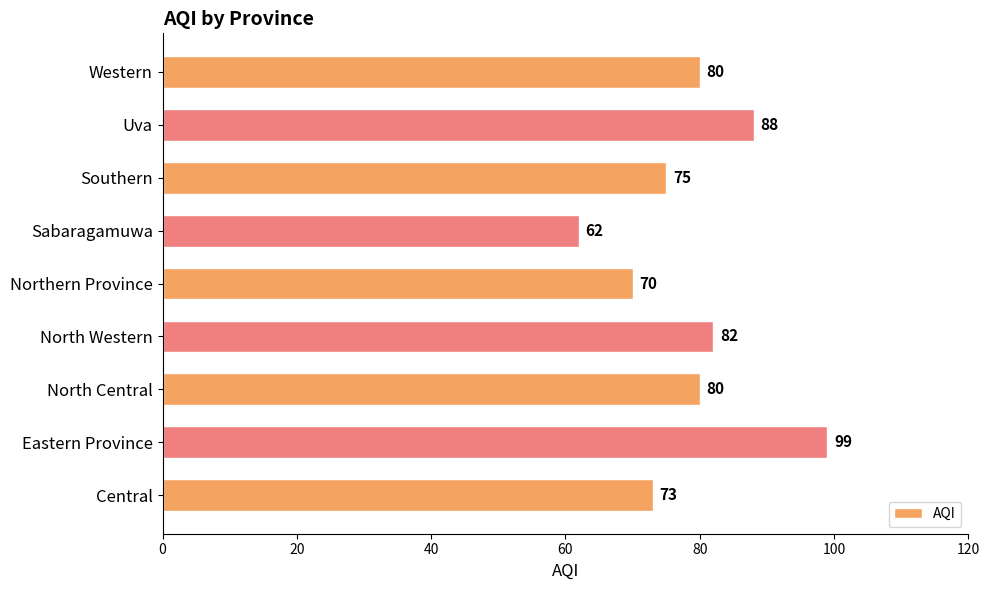

What is the sum of the values at Eastern Province and Sabaragamuwa?

161